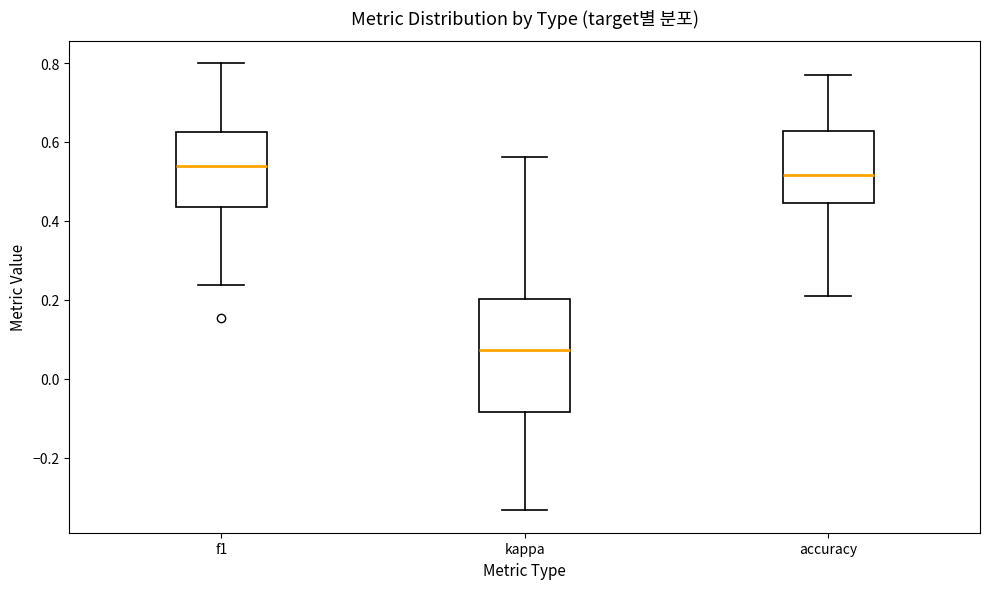

Which box's median line is the highest?

f1